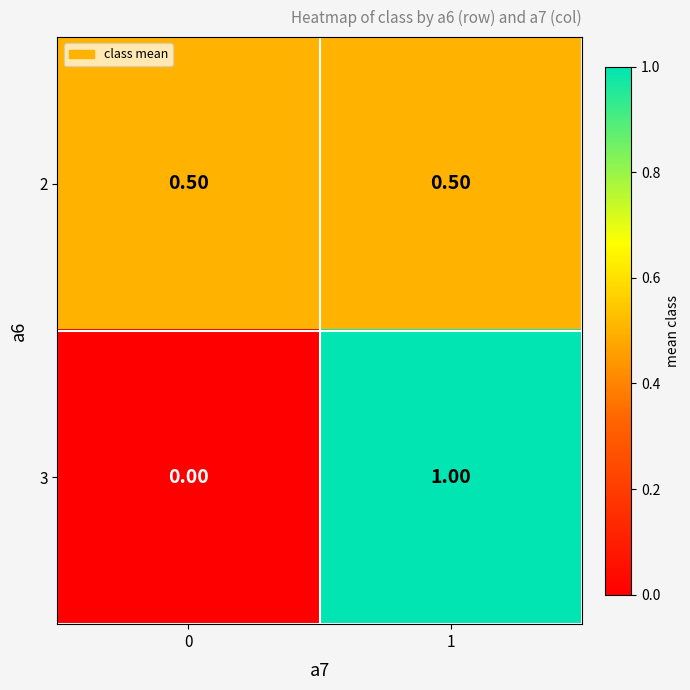

Between 0 and 1, which series saw the biggest shift?

3